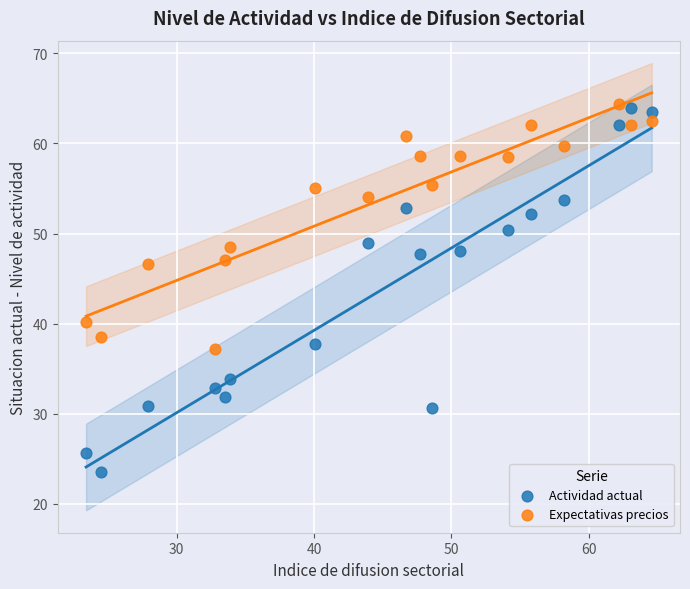

What are all the series names shown in the legend?

Actividad actual, Expectativas precios